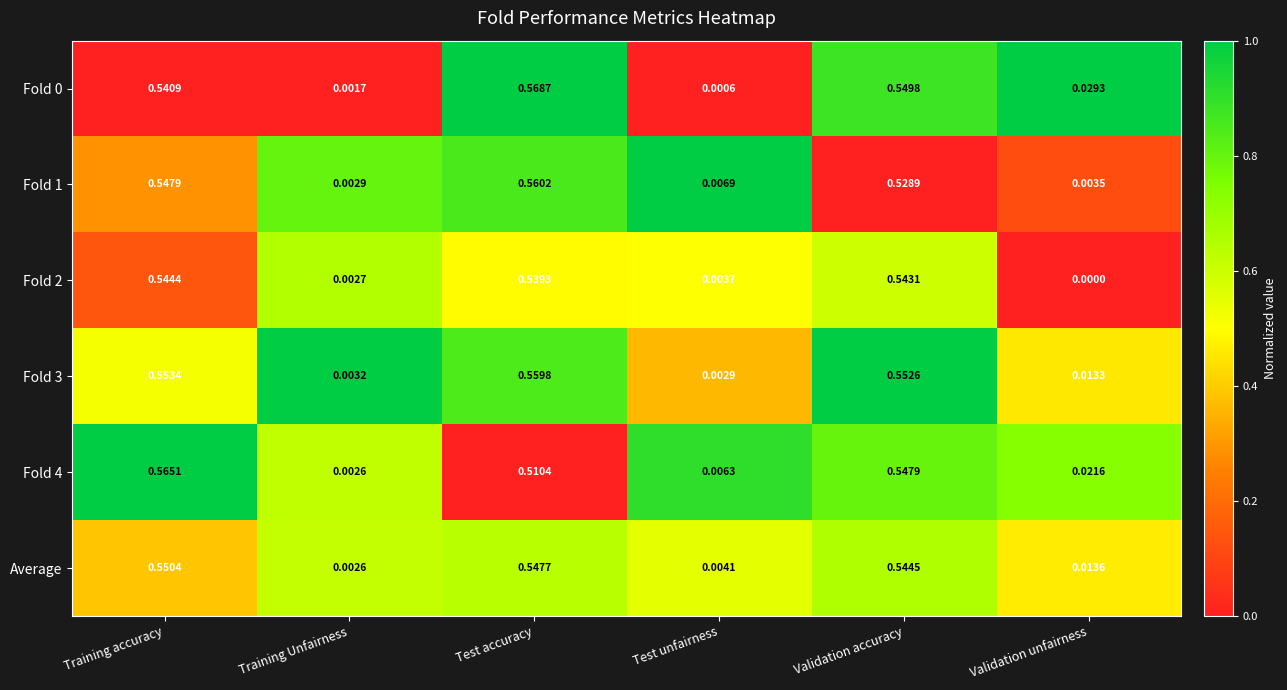

Which category has the highest value in the Fold 4 series?

Training accuracy